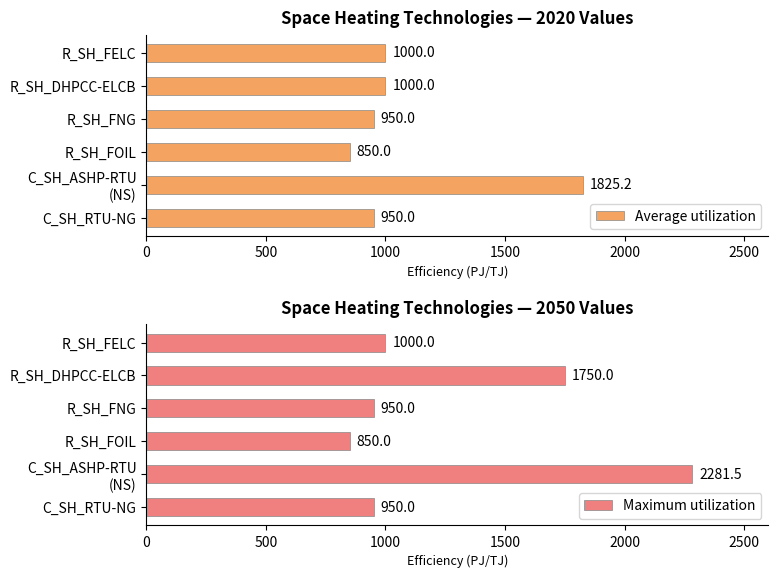

What are all the series names shown in the legend?

Average utilization, Maximum utilization